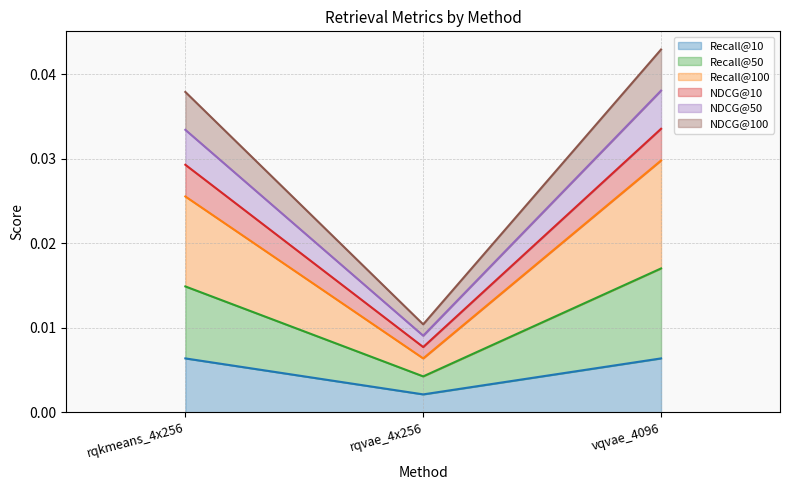

Does the chart display data point markers on the line(s)?

No